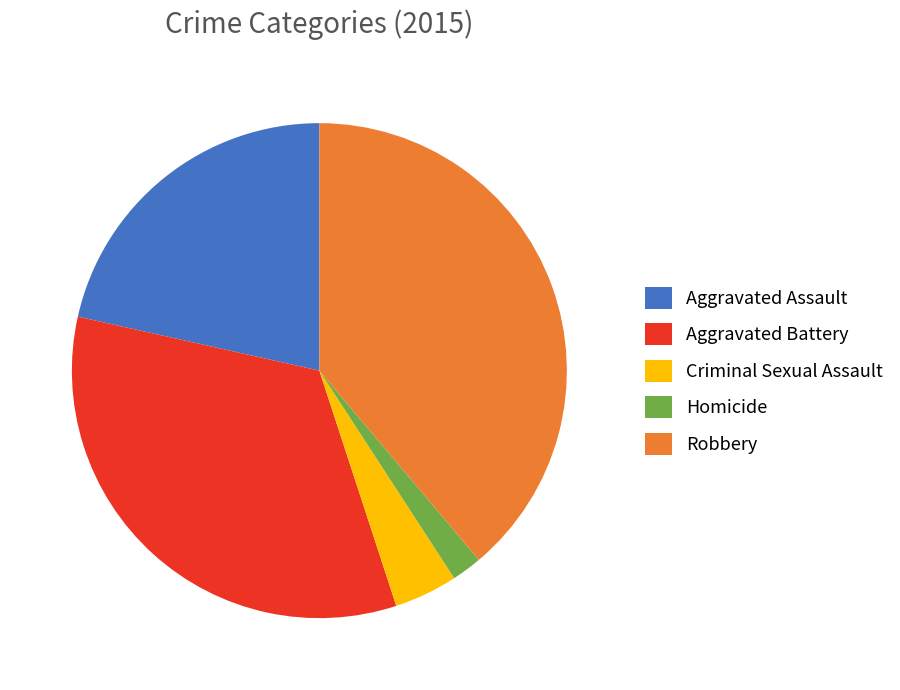

Is it true that Aggravated Battery is 23% of the pie?

False